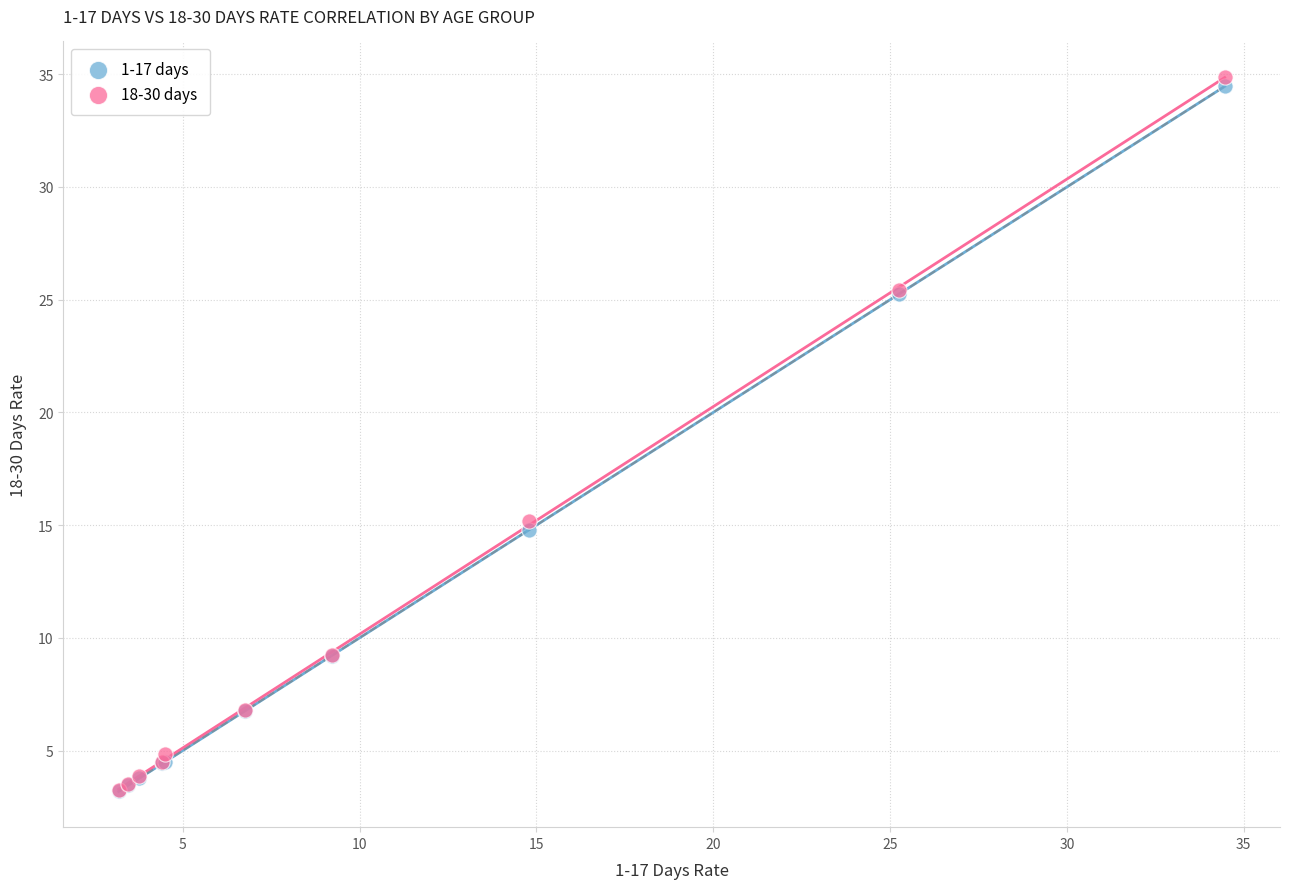

Which series has the largest Y range (max minus min)?

18-30 days